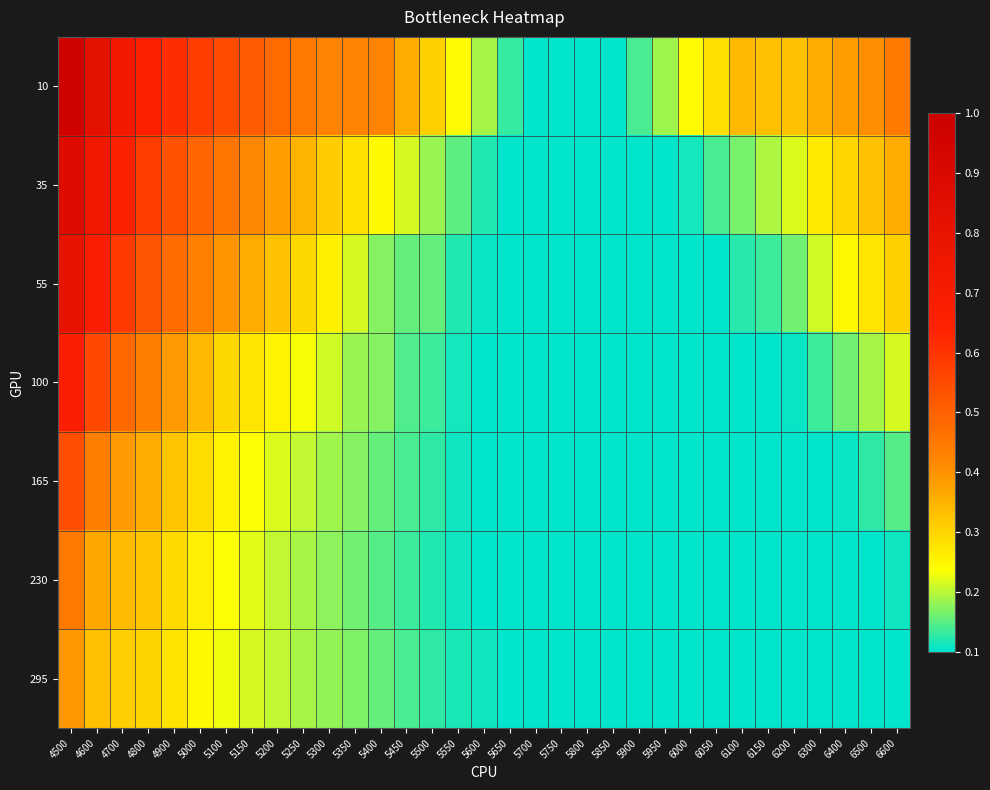

How many distinct data groups are displayed?

7